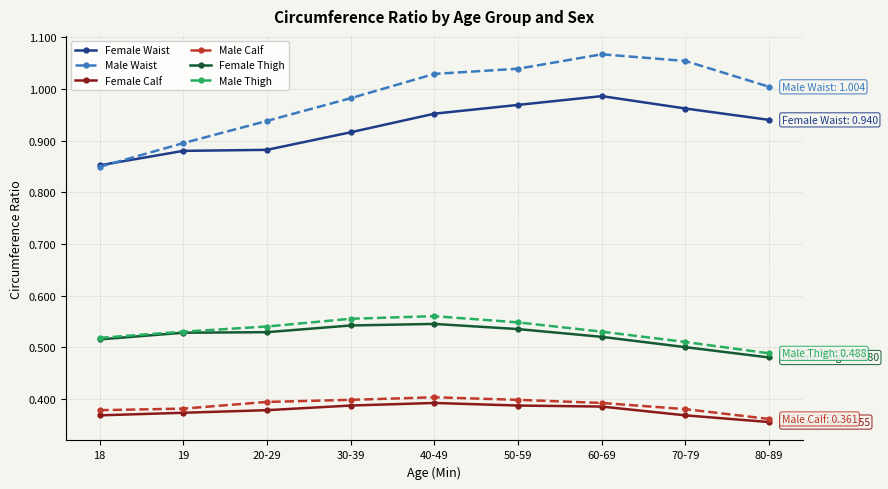

Which series has the widest spread of values?

Male Waist